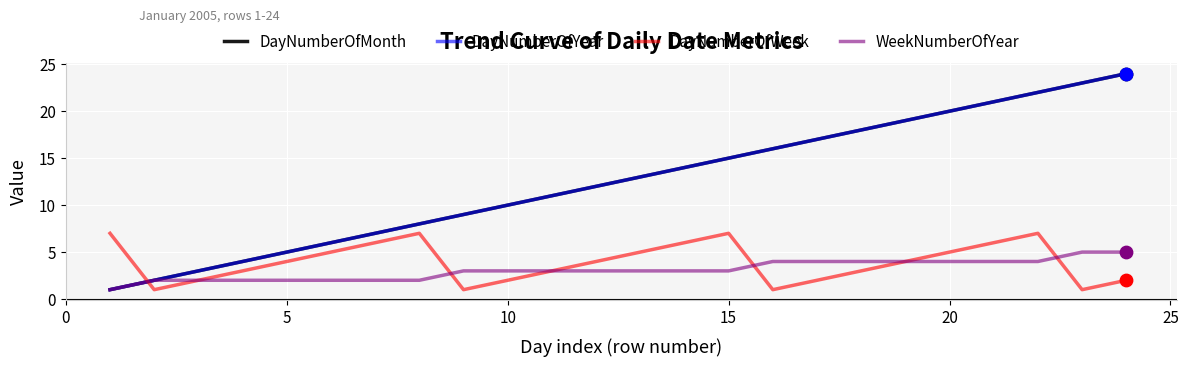

What are all the series names shown in the legend?

DayNumberOfMonth, DayNumberOfYear, DayNumberOfWeek, WeekNumberOfYear